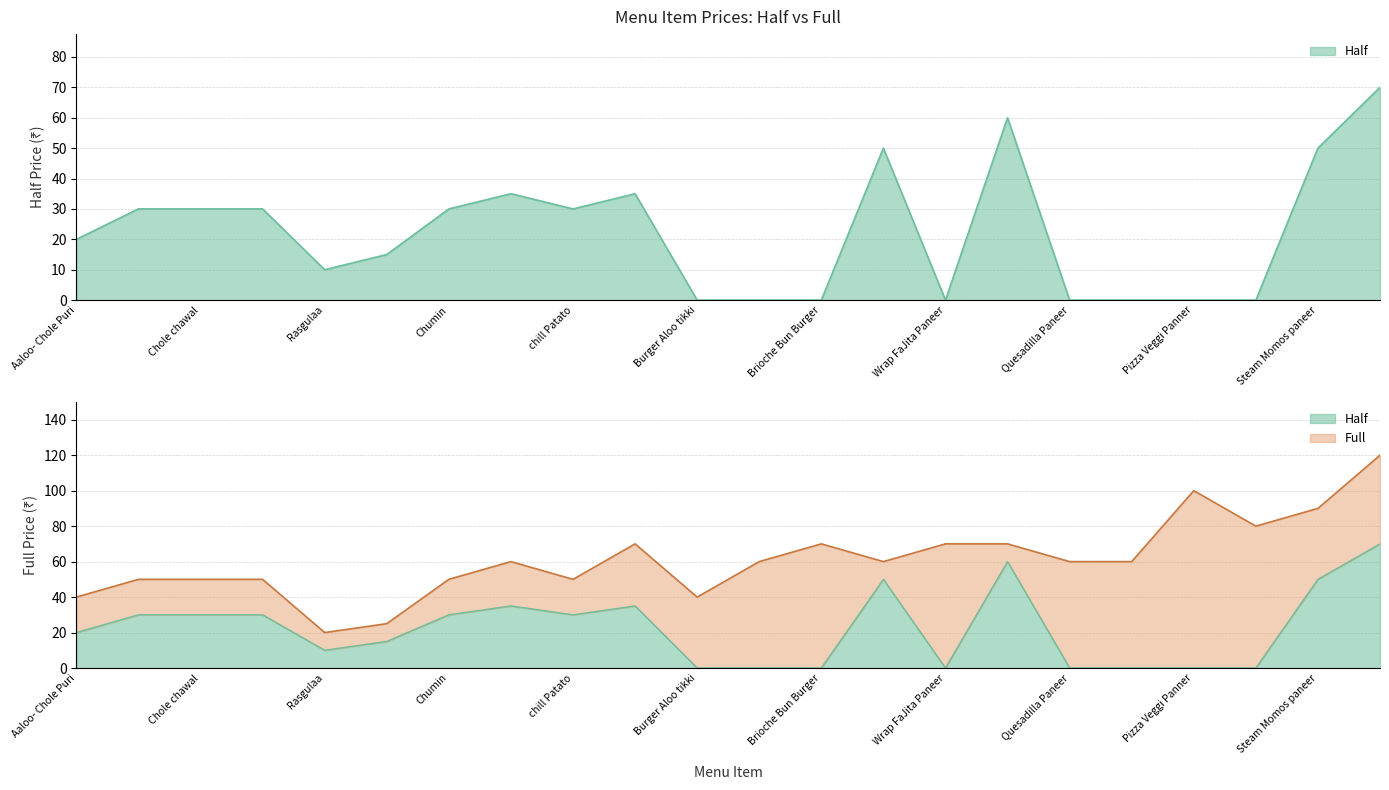

True or false: Full and Half intersect in this chart.

False